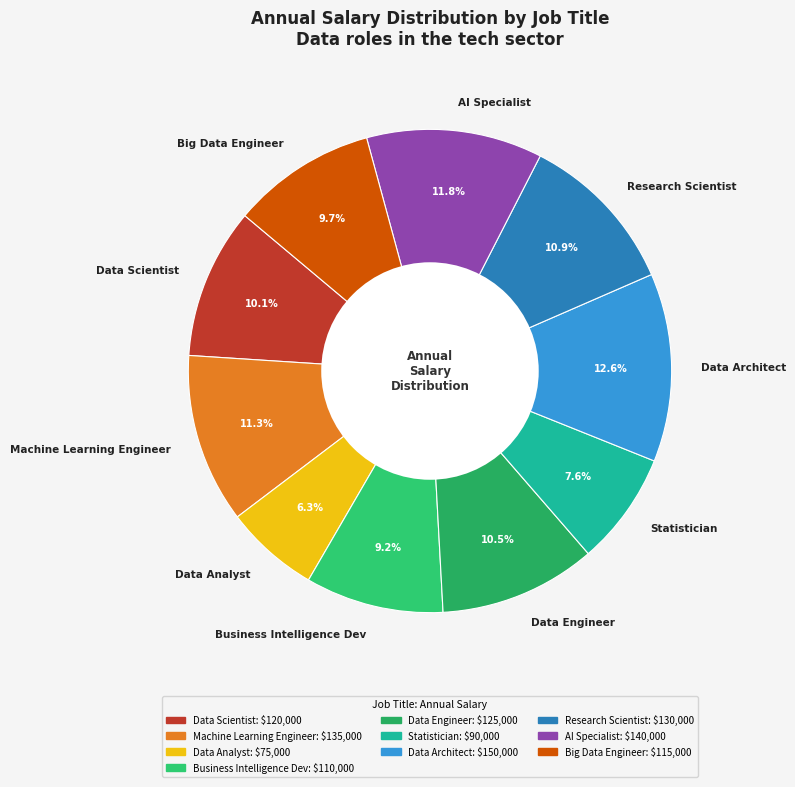

To the nearest percent, what is the average slice percentage?

10%